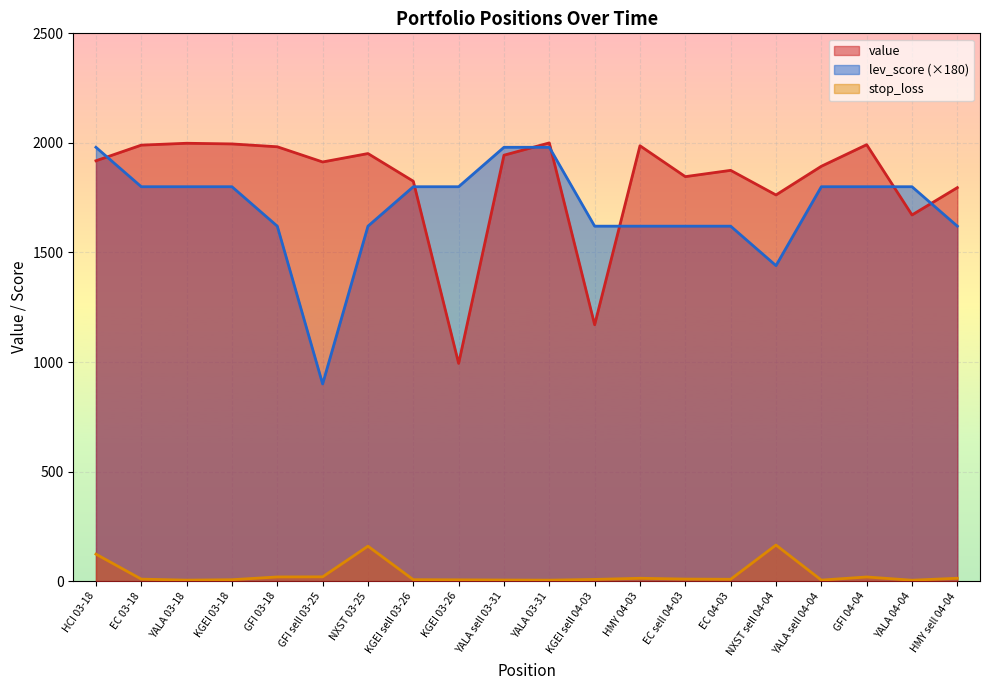

After their last crossing, which series has the higher values: value or lev_score?

value